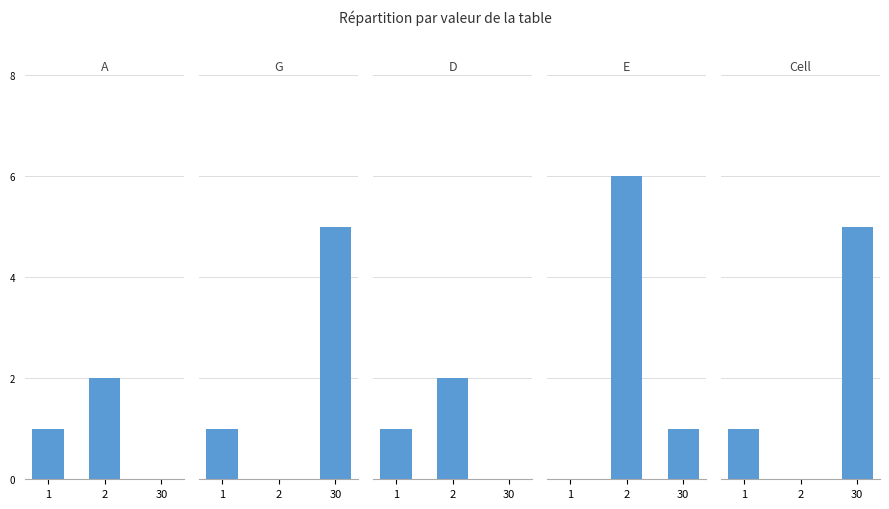

What is the total value across all series at 1?

4